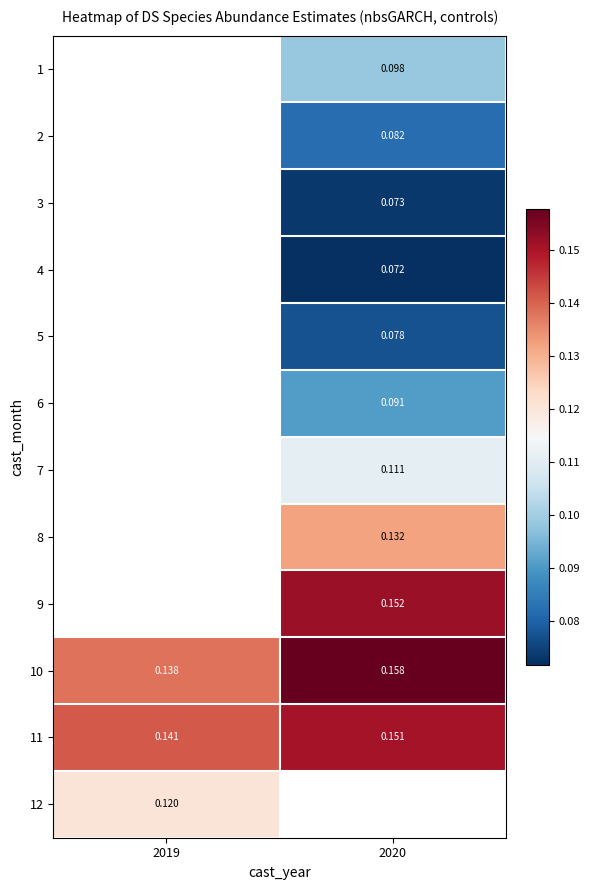

Rank the series at 2020 from lowest to highest value.

4, 3, 5, 2, 6, 1, 7, 8, 11, 9, 10, 12